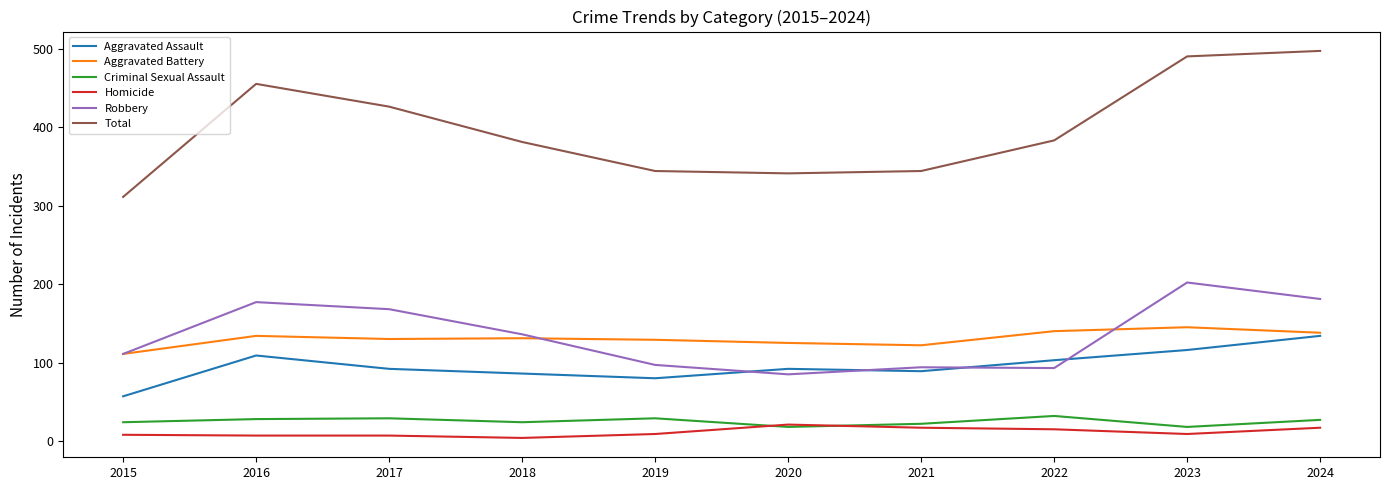

What is the difference between the highest and lowest values at 2022?

368